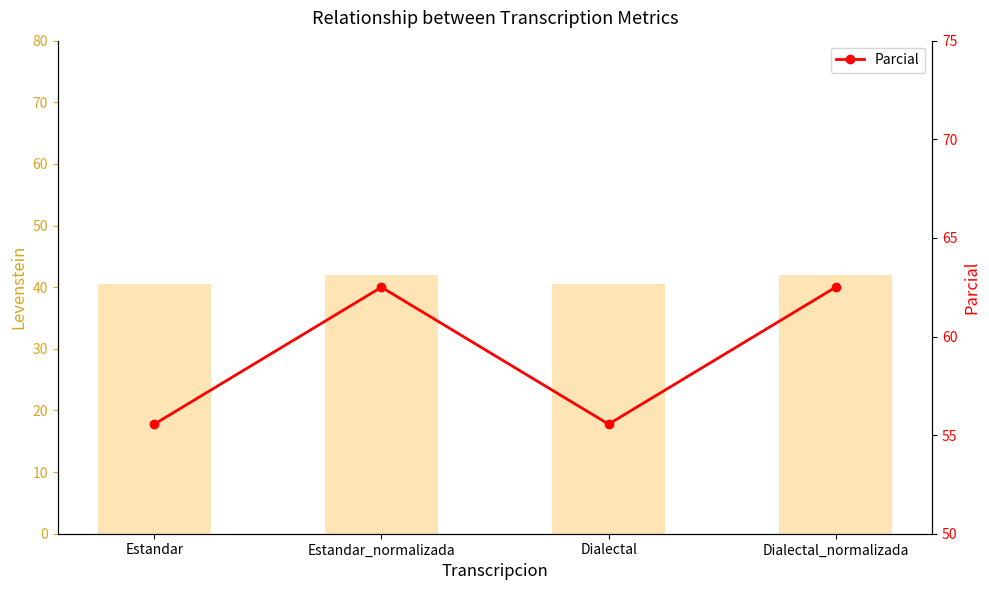

The value of Parcial at Dialectal_normalizada is 62.5. True or false?

True